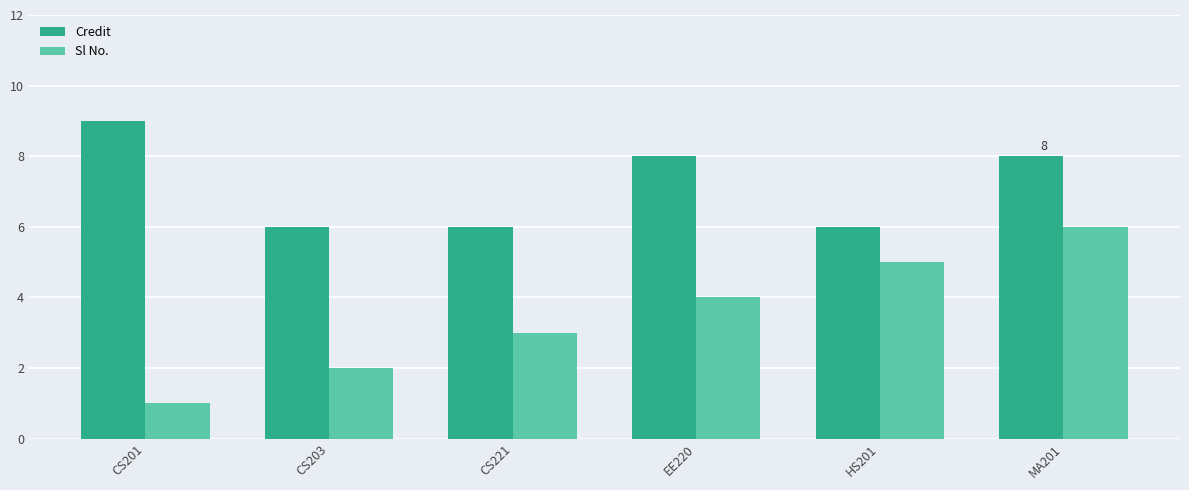

Is it true that Credit equals 8 at EE220?

True